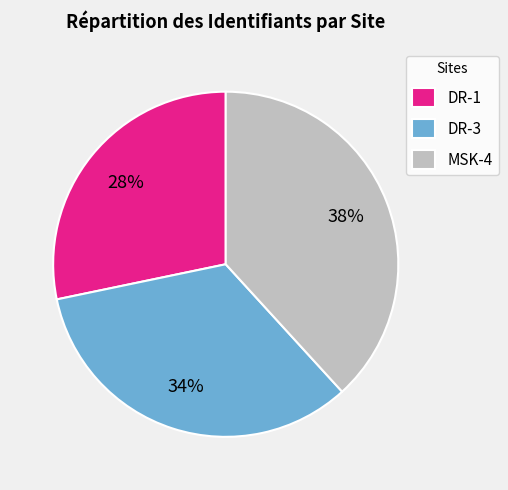

To the nearest percent, what portion does DR-1 represent?

28%